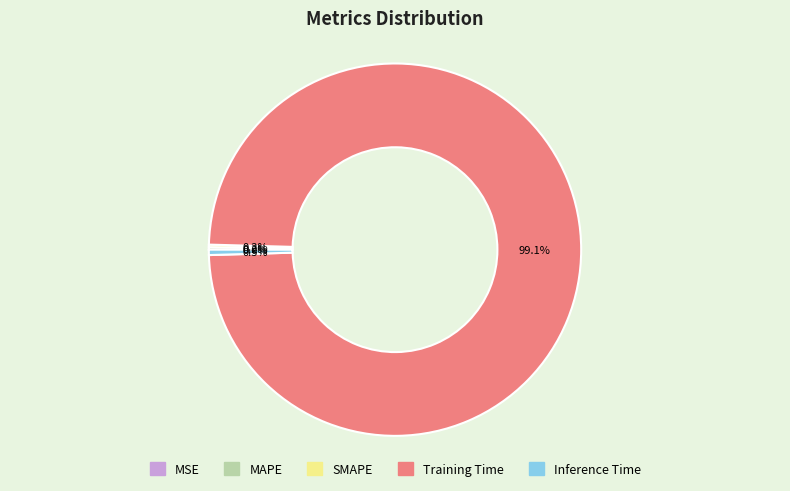

Between Inference Time and Training Time, which is larger?

Training Time